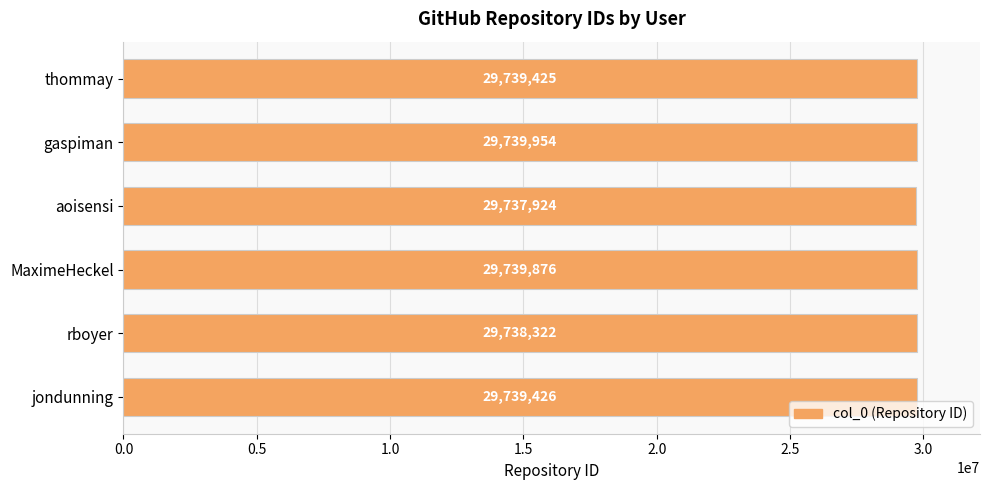

The value at jondunning is 29739426. True or false?

True